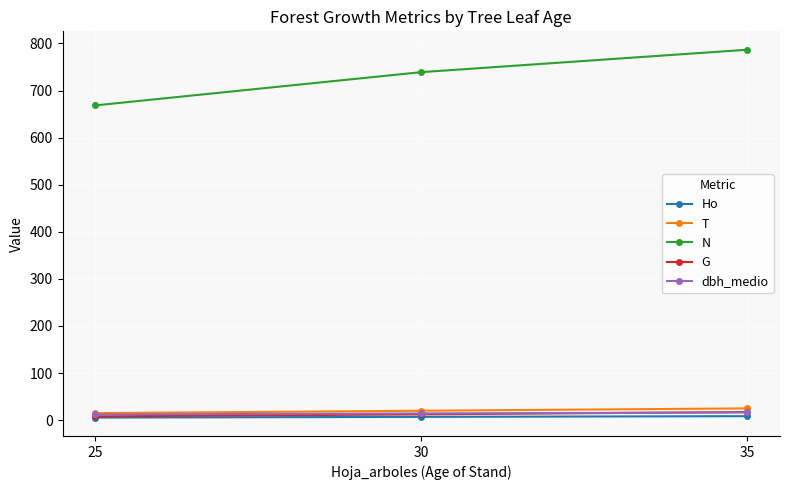

Is this an area chart (filled region under the line)?

No